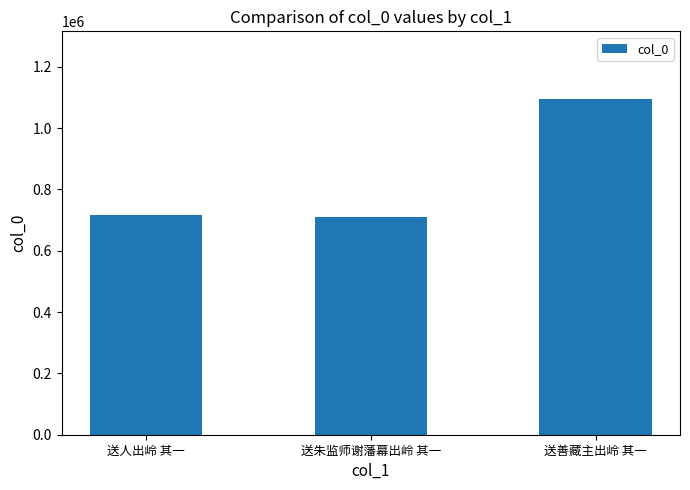

The value at 送人出岭 其一 is 1230488. True or false?

False